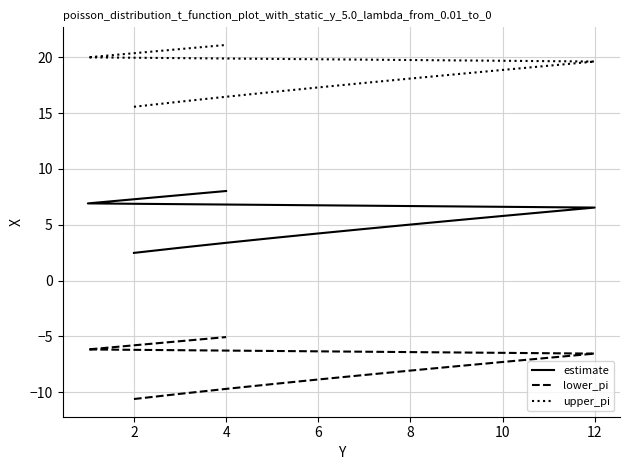

Rank the series by their average value, from lowest to highest.

lower_pi, estimate, upper_pi